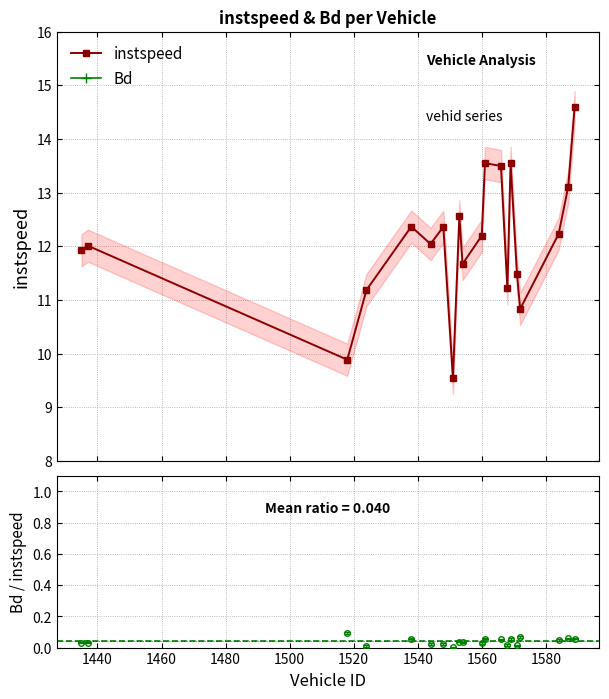

How many interior local valleys does the instspeed series have?

6